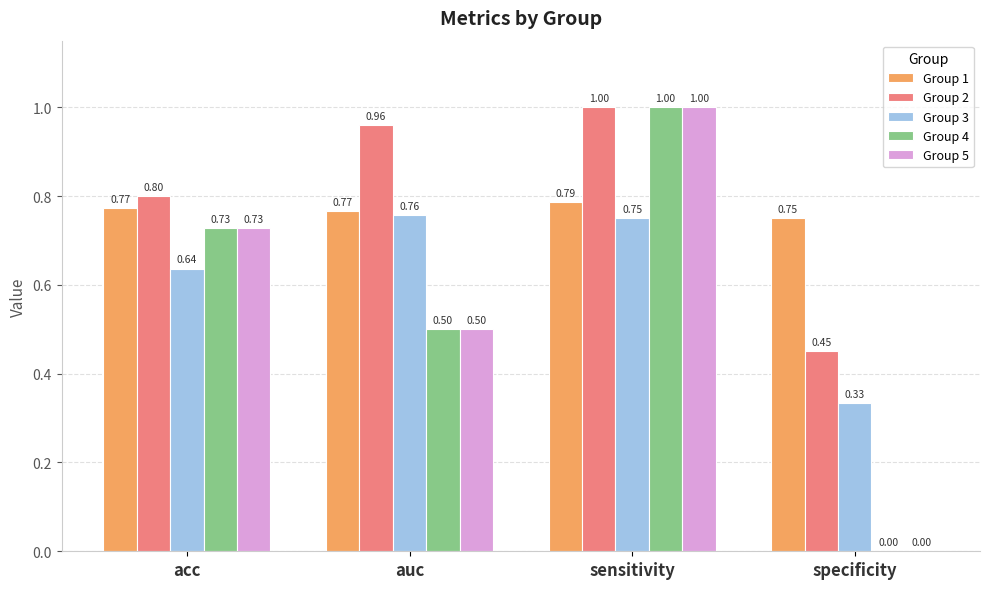

Where is Group 4 nearest to the value 0?

specificity